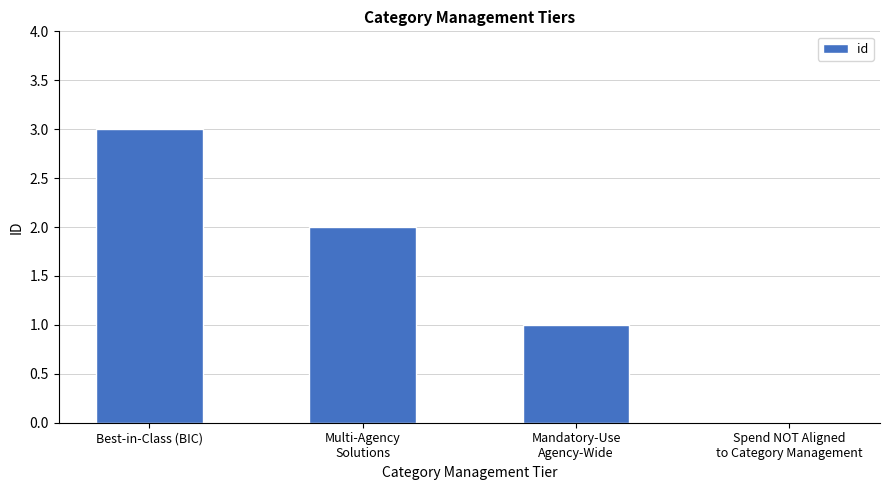

What is the sum of all values?

6